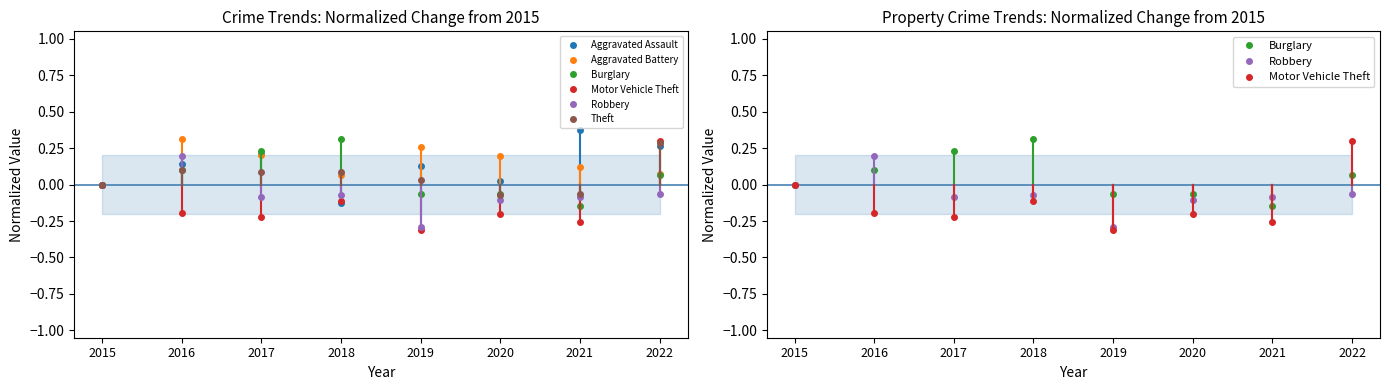

How many lines are shown in the chart?

6